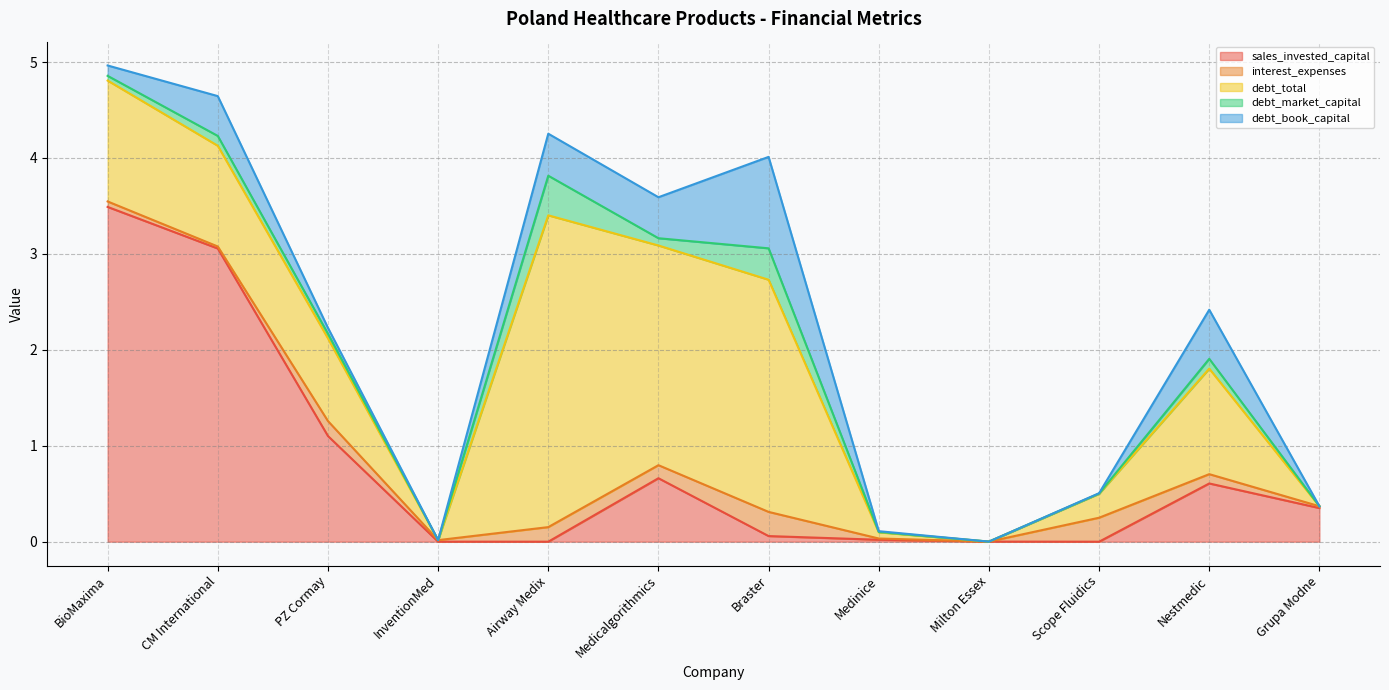

Reading left to right, transcribe all the data shown in this chart.

sales_invested_capital: BioMaxima=3.5	CM International=3.1	PZ Cormay=1.1	InventionMed=0.0	Airway Medix=0.0	Medicalgorithmics=0.7	Braster=0.1	Medinice=0.0	Milton Essex=0.0	Scope Fluidics=0.0	Nestmedic=0.6	Grupa Modne=0.4
interest_expenses: BioMaxima=0.1	CM International=0.0	PZ Cormay=0.2	InventionMed=0.0	Airway Medix=0.2	Medicalgorithmics=0.1	Braster=0.3	Medinice=0.0	Milton Essex=0.0	Scope Fluidics=0.2	Nestmedic=0.1	Grupa Modne=0.0
debt_total: BioMaxima=1.3	CM International=1.1	PZ Cormay=0.9	InventionMed=0.0	Airway Medix=3.2	Medicalgorithmics=2.3	Braster=2.4	Medinice=0.1	Milton Essex=0.0	Scope Fluidics=0.2	Nestmedic=1.1	Grupa Modne=0.0
debt_market_capital: BioMaxima=0.0	CM International=0.1	PZ Cormay=0.0	InventionMed=0.0	Airway Medix=0.4	Medicalgorithmics=0.1	Braster=0.3	Medinice=0.0	Milton Essex=0.0	Scope Fluidics=0.0	Nestmedic=0.1	Grupa Modne=0.0
debt_book_capital: BioMaxima=0.1	CM International=0.4	PZ Cormay=0.1	InventionMed=0.0	Airway Medix=0.4	Medicalgorithmics=0.4	Braster=1.0	Medinice=0.0	Milton Essex=0.0	Scope Fluidics=0.0	Nestmedic=0.5	Grupa Modne=0.0